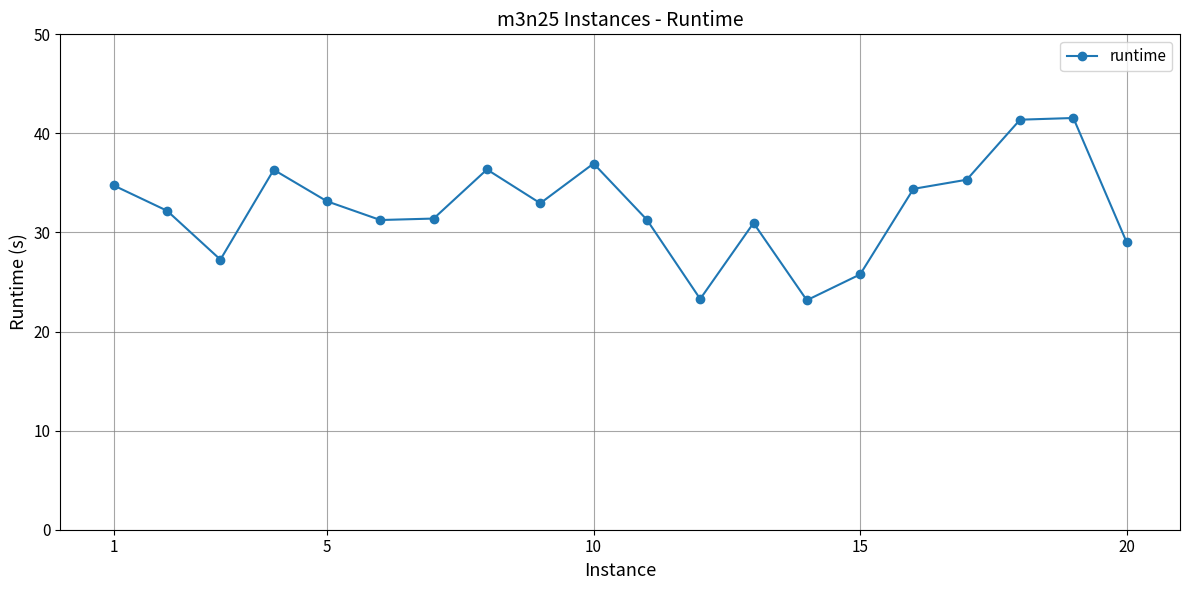

What is the average value?

32.4